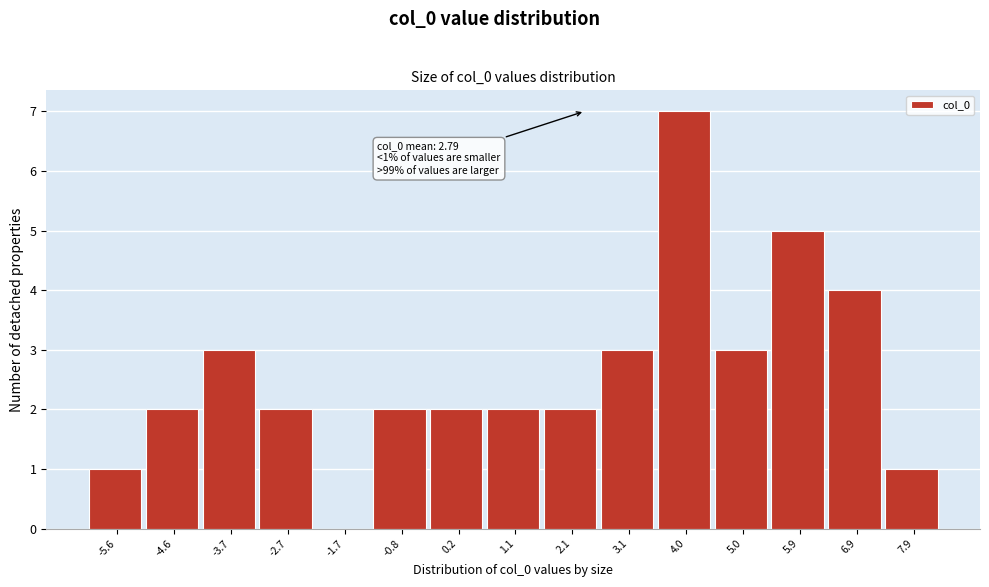

Reading left to right, what are all the values shown in this chart?

-5.6=1	-4.6=2	-3.7=3	-2.7=2	-1.7=0	-0.8=2	0.2=2	1.1=2	2.1=2	3.1=3	4.0=7	5.0=3	5.9=5	6.9=4	7.9=1